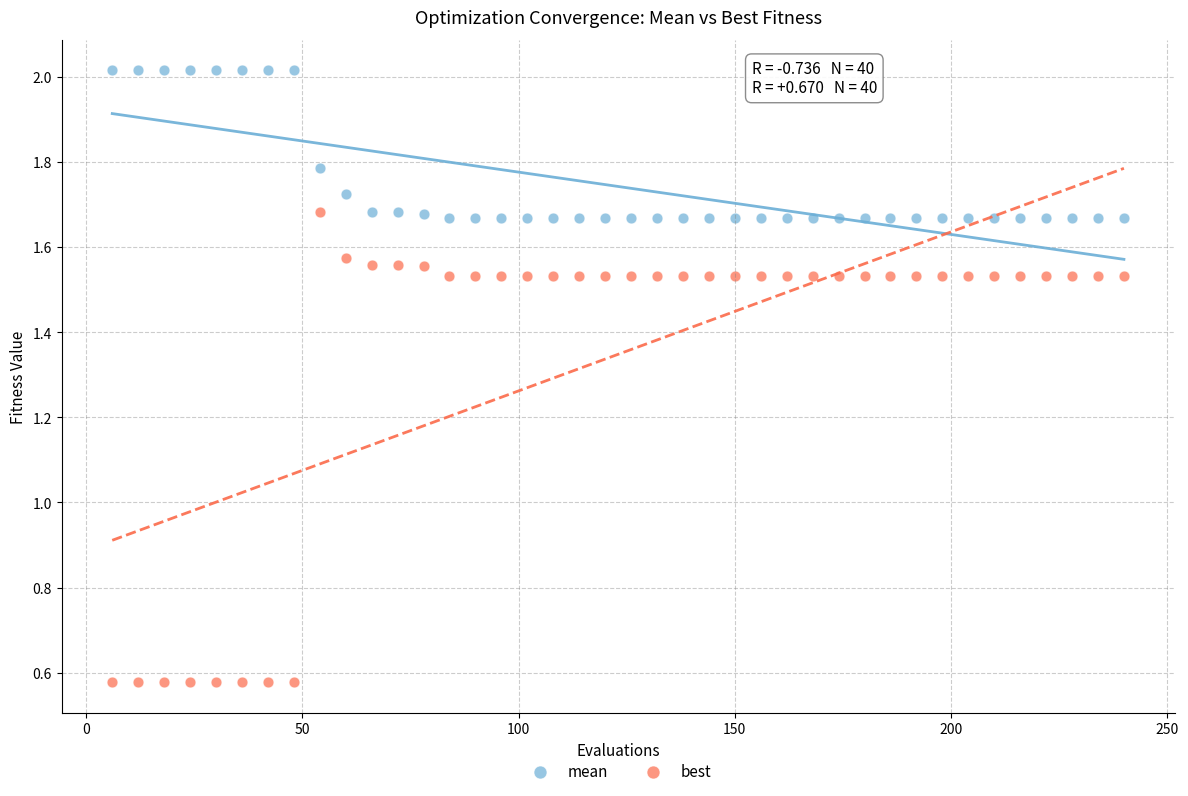

What is the X range (max minus min) for the scatter plot?

234.0